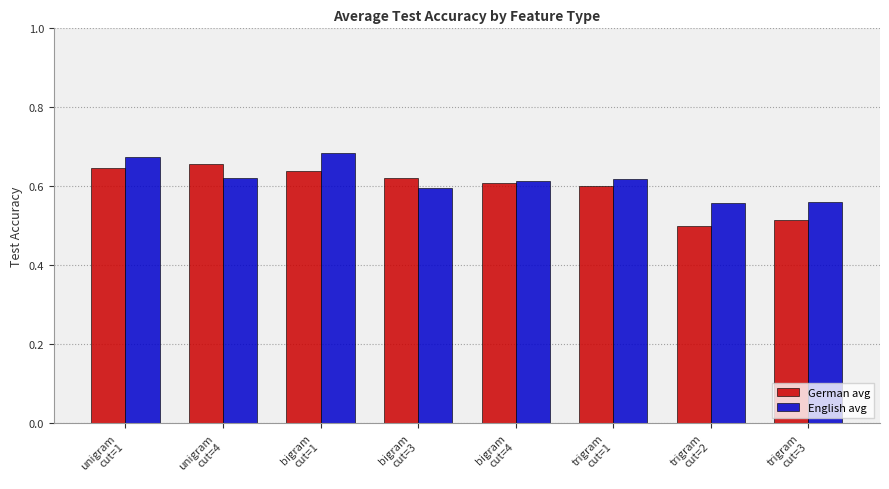

Count the German avg values in the range 0 to 1.

8